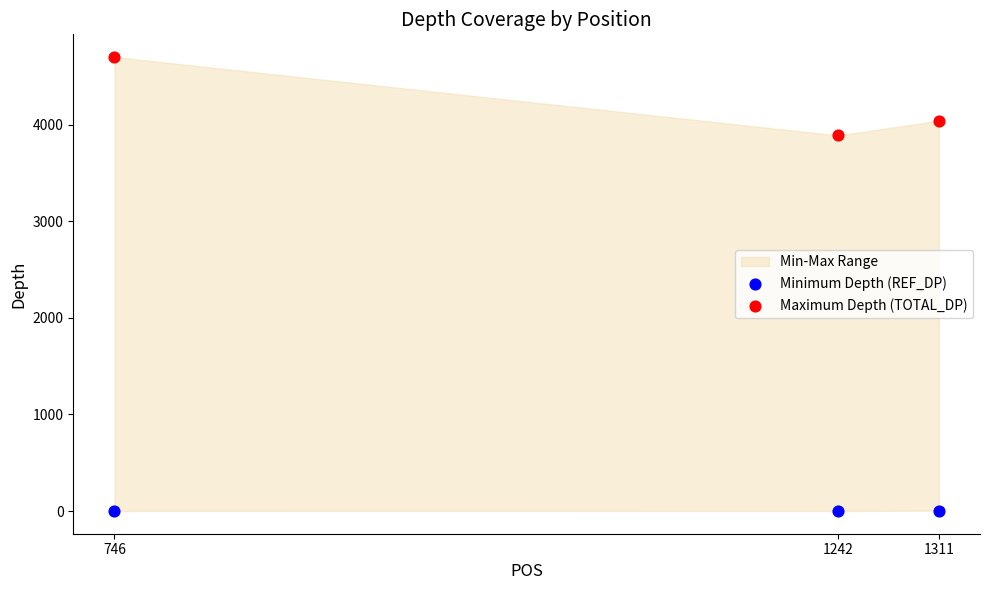

Which series has the widest spread of Y values?

Maximum Depth (TOTAL_DP)